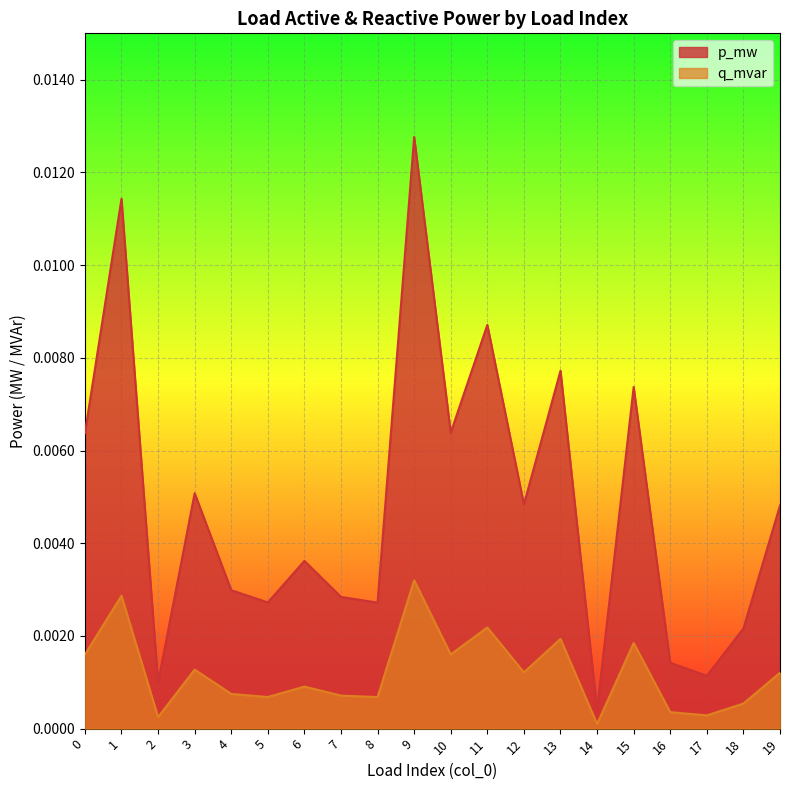

Which label corresponds to the largest value in the chart?

9